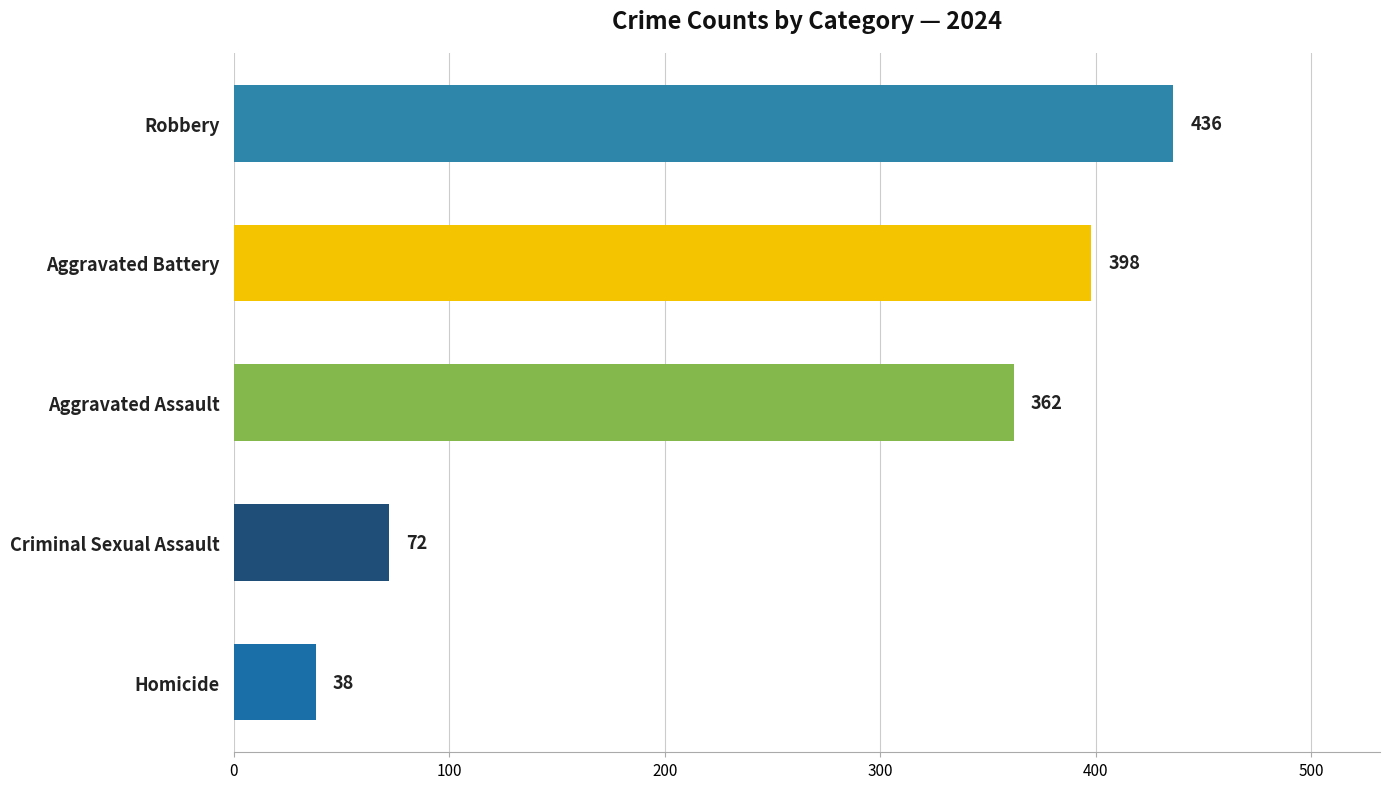

List the labels in order of value, largest first.

Robbery, Aggravated Battery, Aggravated Assault, Criminal Sexual Assault, Homicide